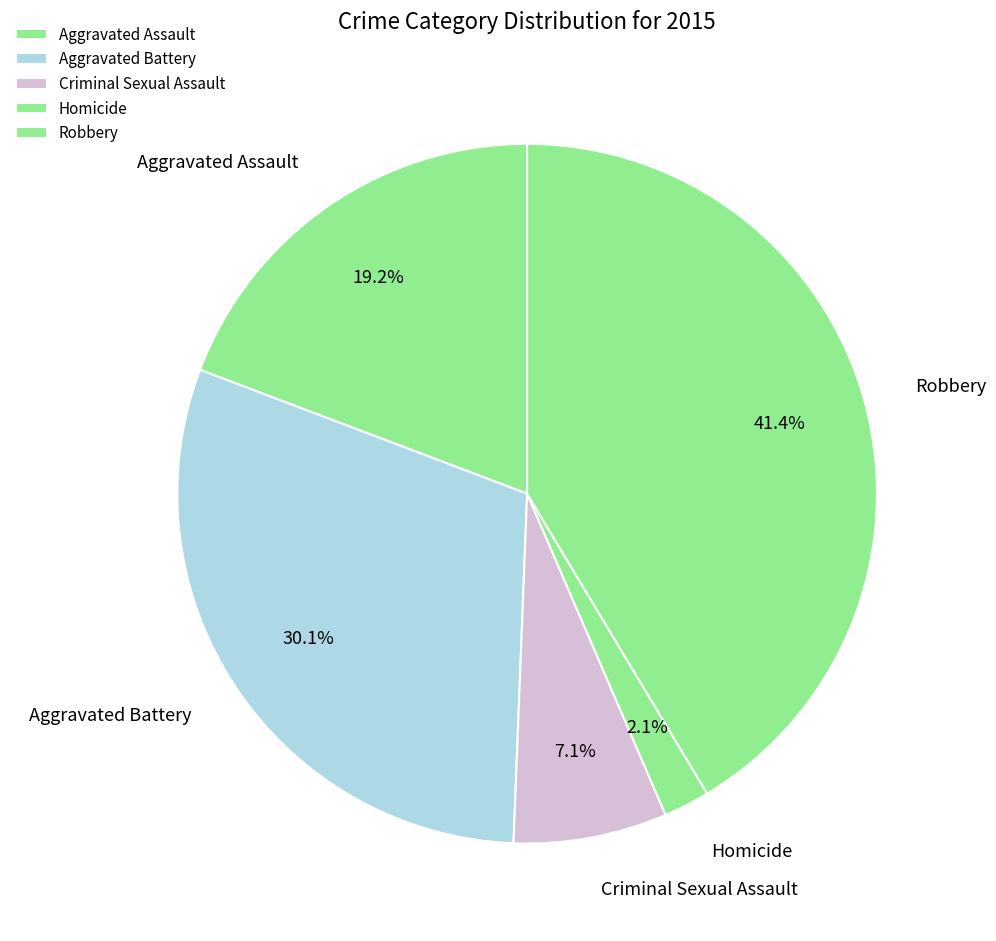

To the nearest percent, what is the difference between the largest and smallest slice percentages?

39%